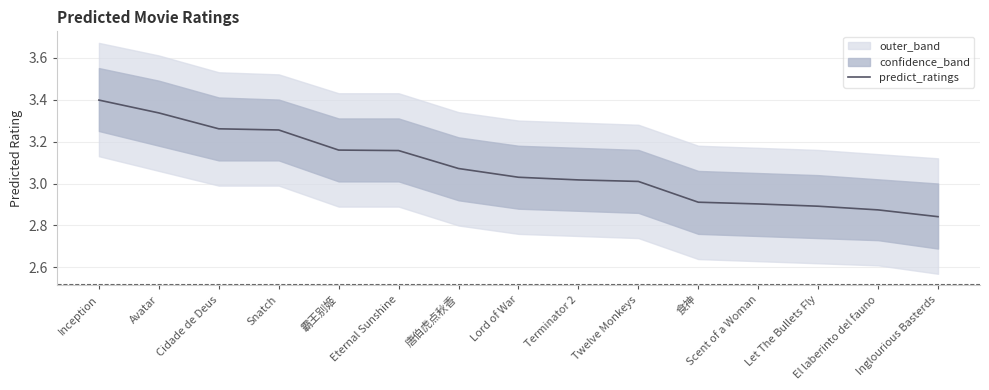

Reading left to right, extract all data points from this chart.

Inception=3.4	Avatar=3.3	Cidade de Deus=3.3	Snatch=3.3	霸王别姬=3.2	Eternal Sunshine=3.2	唐伯虎点秋香=3.1	Lord of War=3.0	Terminator 2=3.0	Twelve Monkeys=3.0	食神=2.9	Scent of a Woman=2.9	Let The Bullets Fly=2.9	El laberinto del fauno=2.9	Inglourious Basterds=2.8